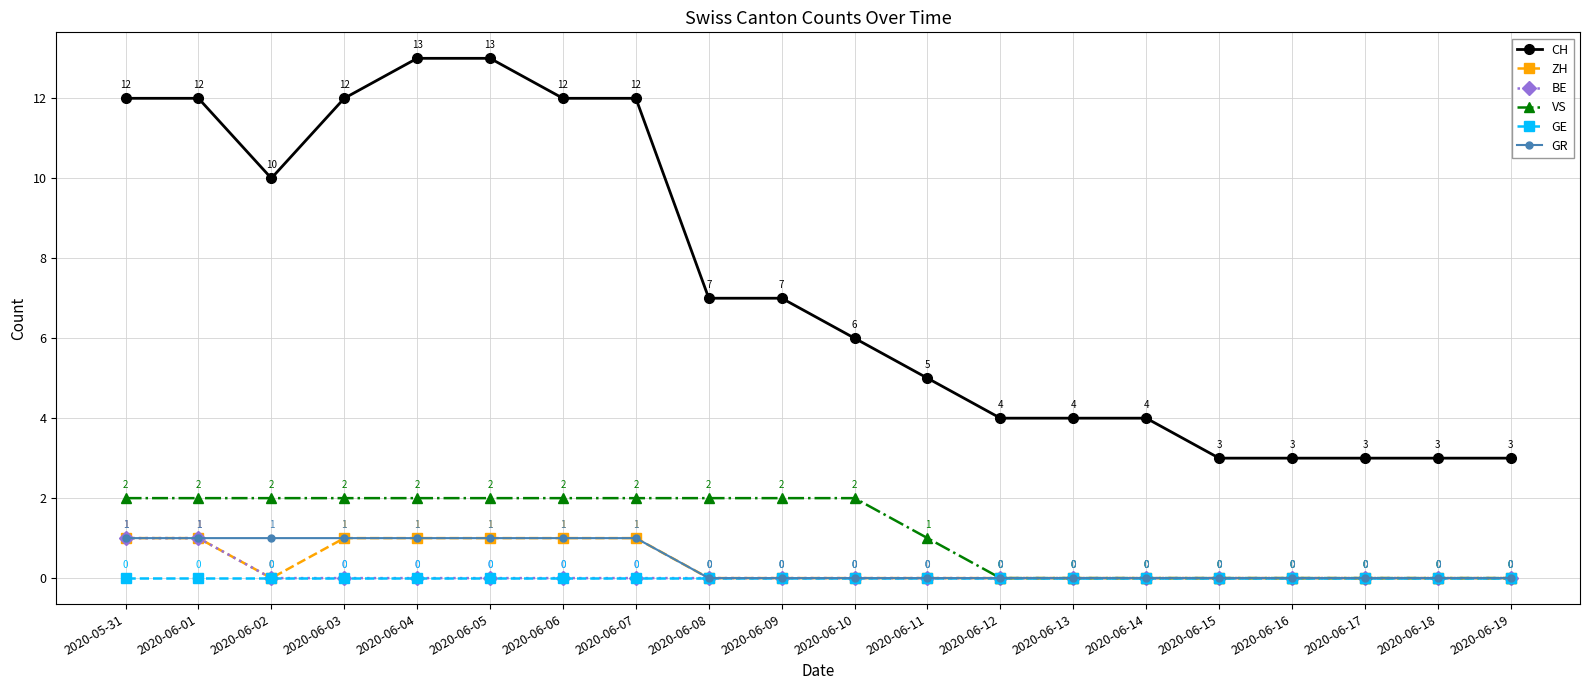

Reading left to right, extract all data points from this chart.

CH: 12	12	10	12	13	13	12	12	7	7	6	5	4	4	4	3	3	3	3	3
ZH: 1	1	0	1	1	1	1	1	0	0	0	0	0	0	0	0	0	0	0	0
BE: 1	1	0	0	0	0	0	0	0	0	0	0	0	0	0	0	0	0	0	0
VS: 2	2	2	2	2	2	2	2	2	2	2	1	0	0	0	0	0	0	0	0
GE: 0	0	0	0	0	0	0	0	0	0	0	0	0	0	0	0	0	0	0	0
GR: 1	1	1	1	1	1	1	1	0	0	0	0	0	0	0	0	0	0	0	0